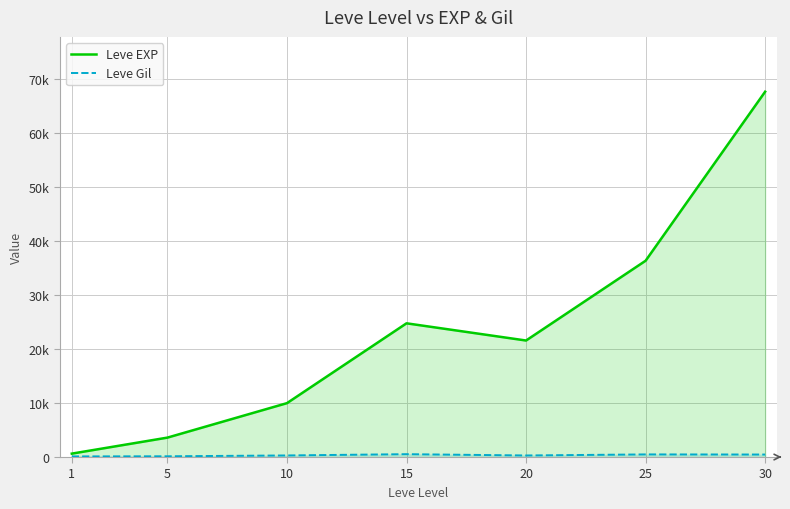

At which label does Leve Gil first exceed 293?

15